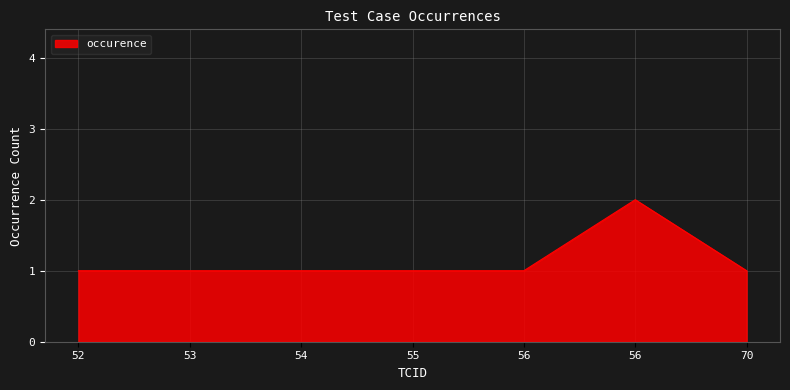

Count the number of categories in the chart.

7